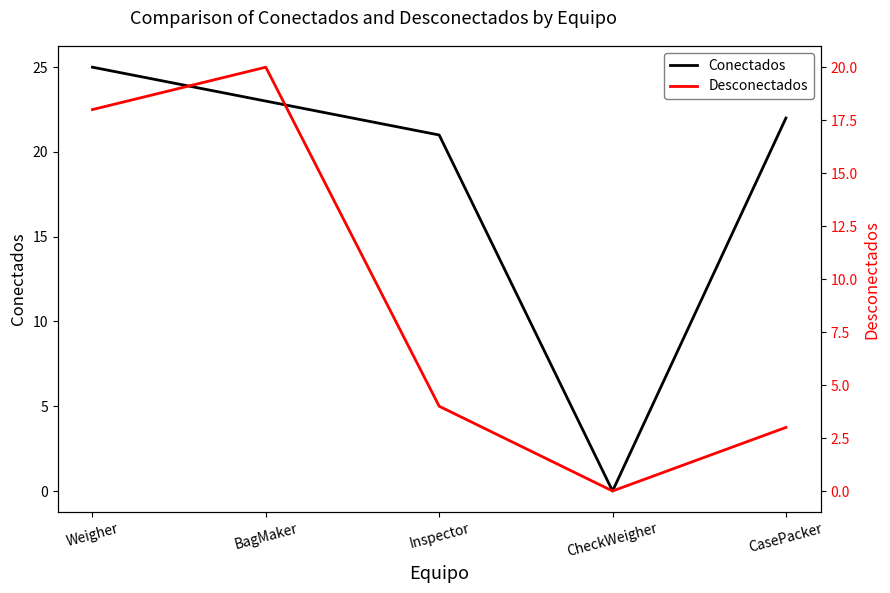

What is the label of the 1st point from the right?

CasePacker